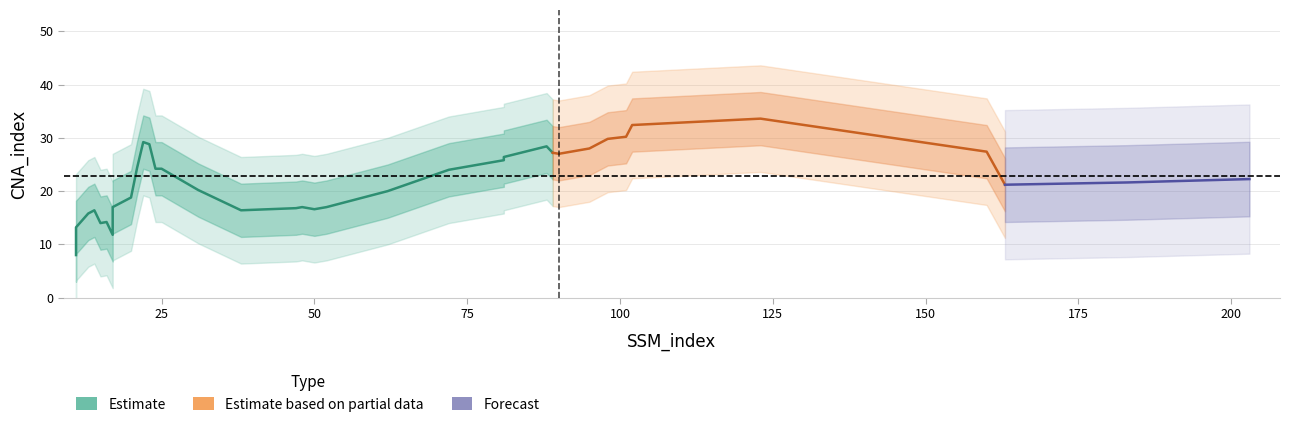

What is the maximum value shown in the chart?

39